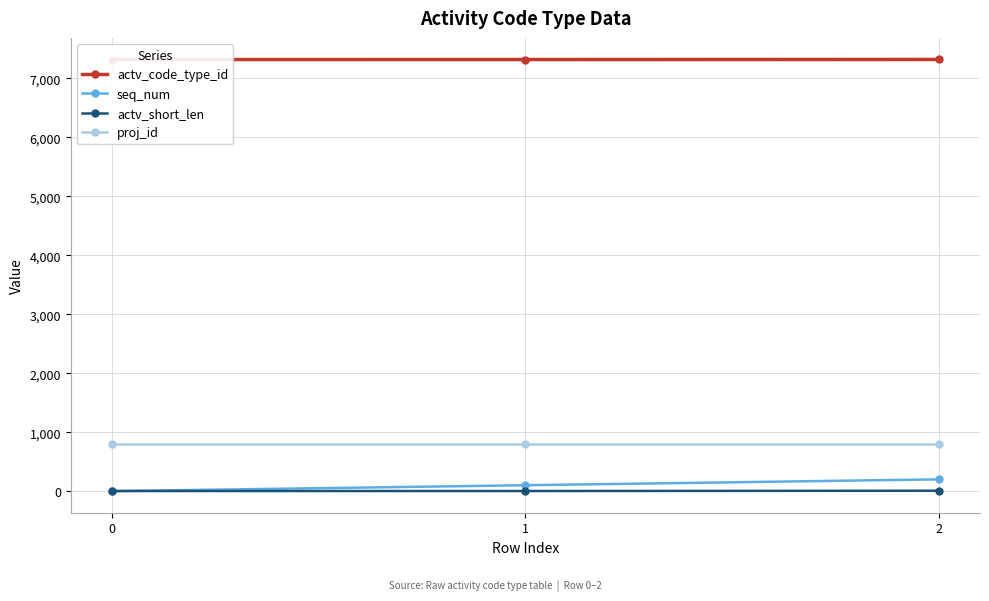

What are all the series names shown in the legend?

actv_code_type_id, seq_num, actv_short_len, proj_id